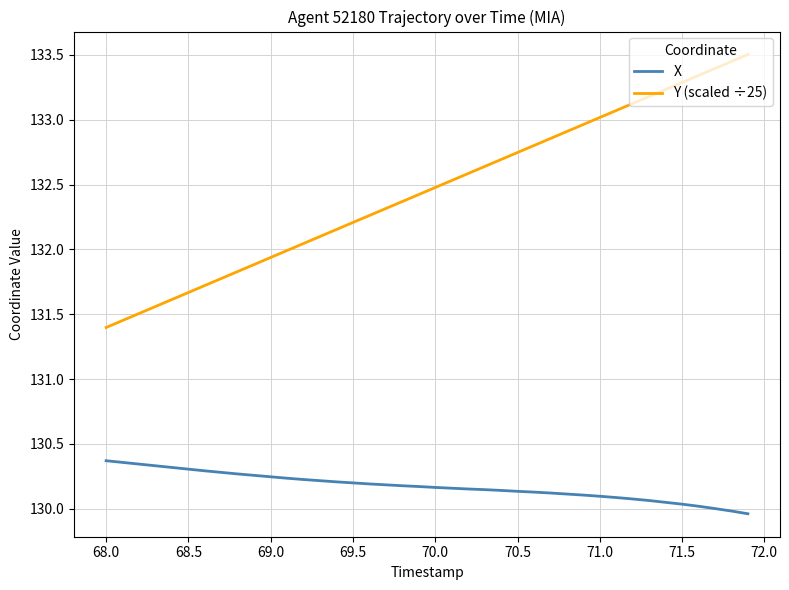

Does the chart display data point markers on the line(s)?

No